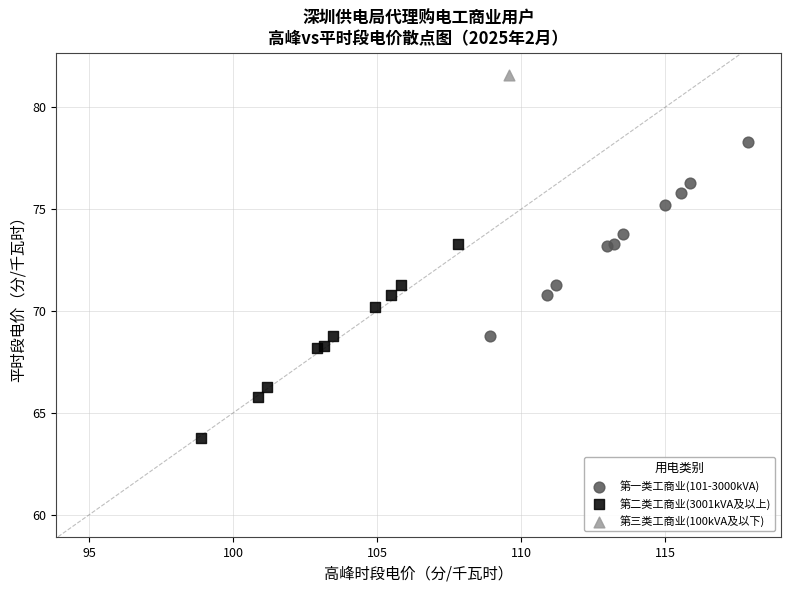

Which series contains the highest Y value?

第三类工商业(100kVA及以下)